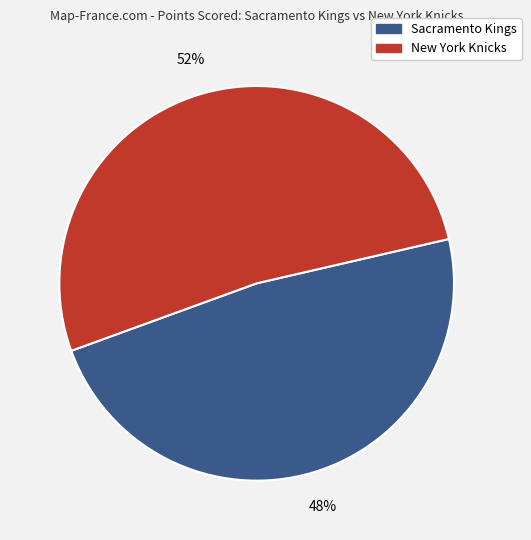

What is the smallest slice in the pie chart?

Sacramento Kings